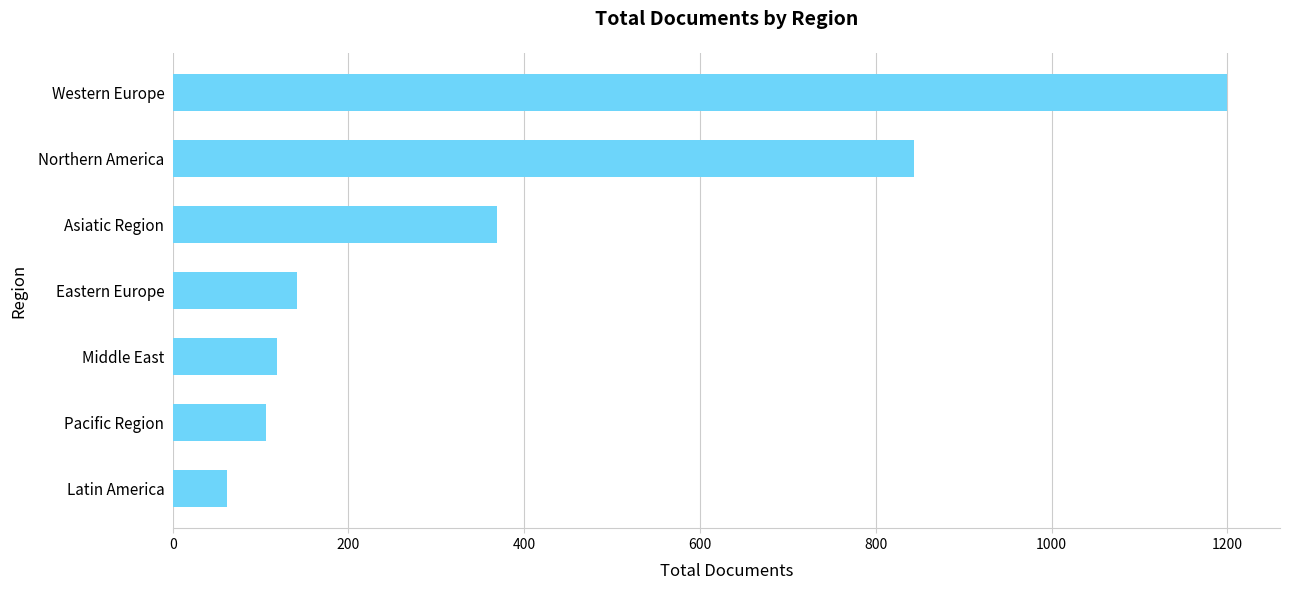

Between Asiatic Region and Eastern Europe, which is larger?

Asiatic Region